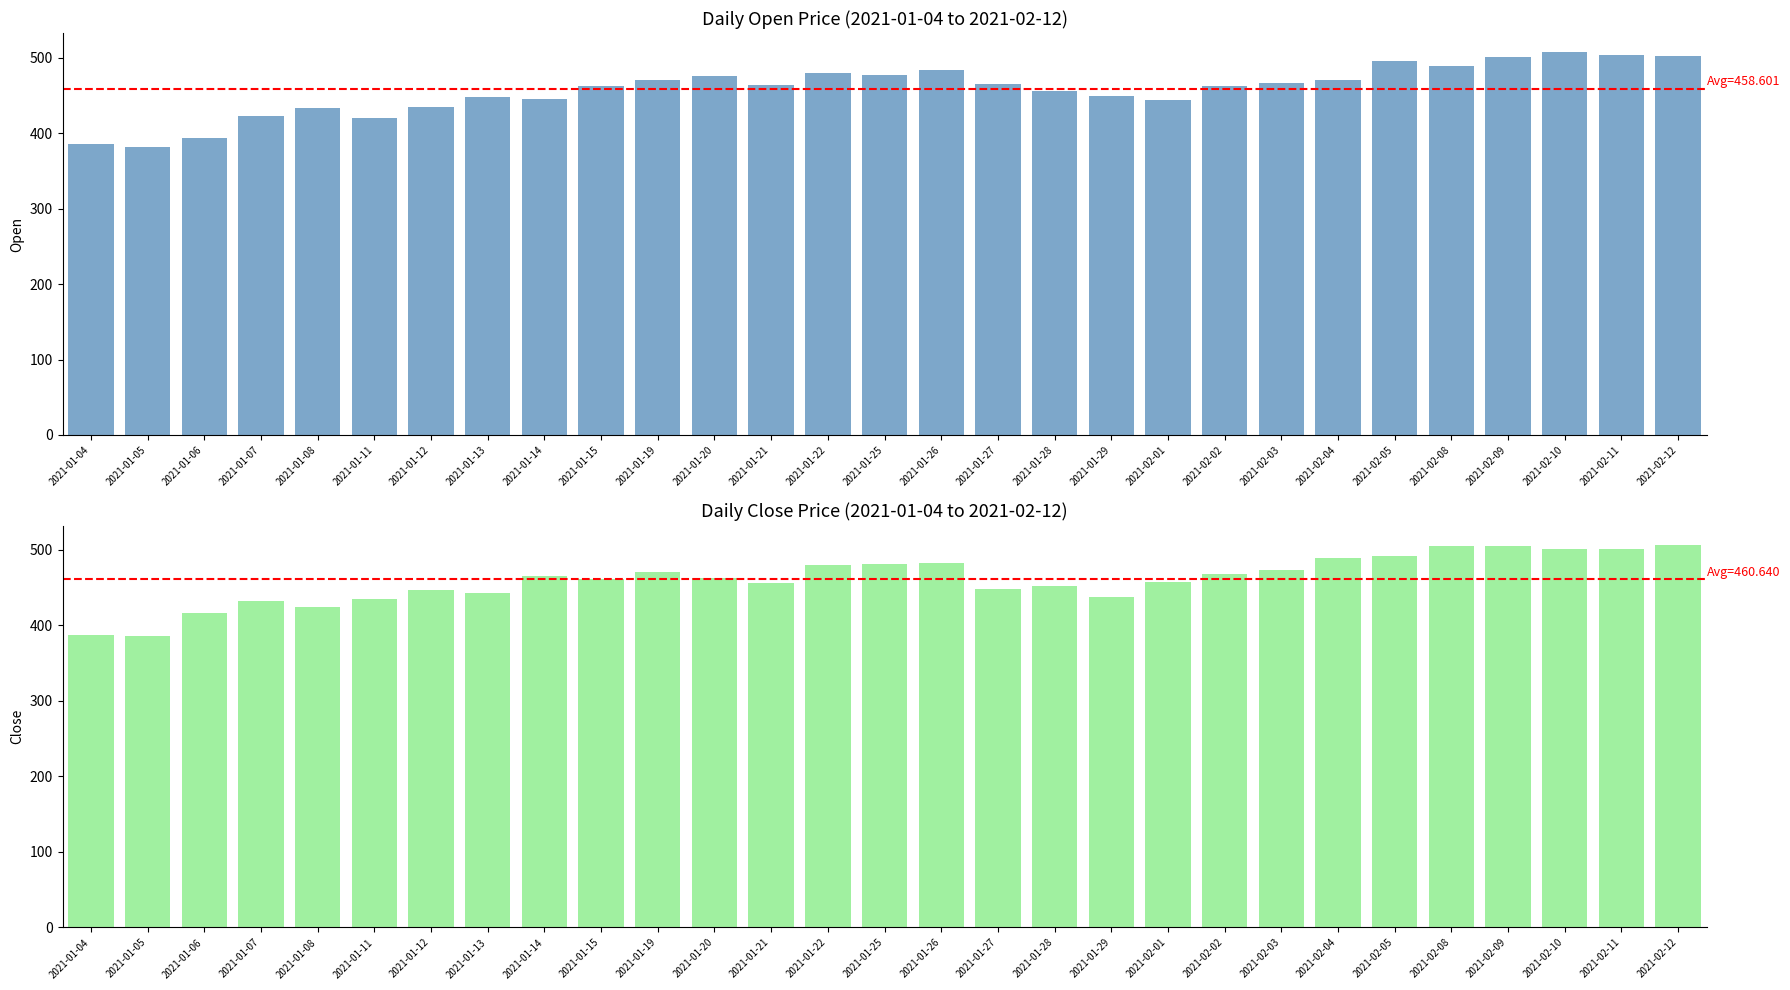

The value of Open at 2021-01-20 is 796.6. True or false?

False